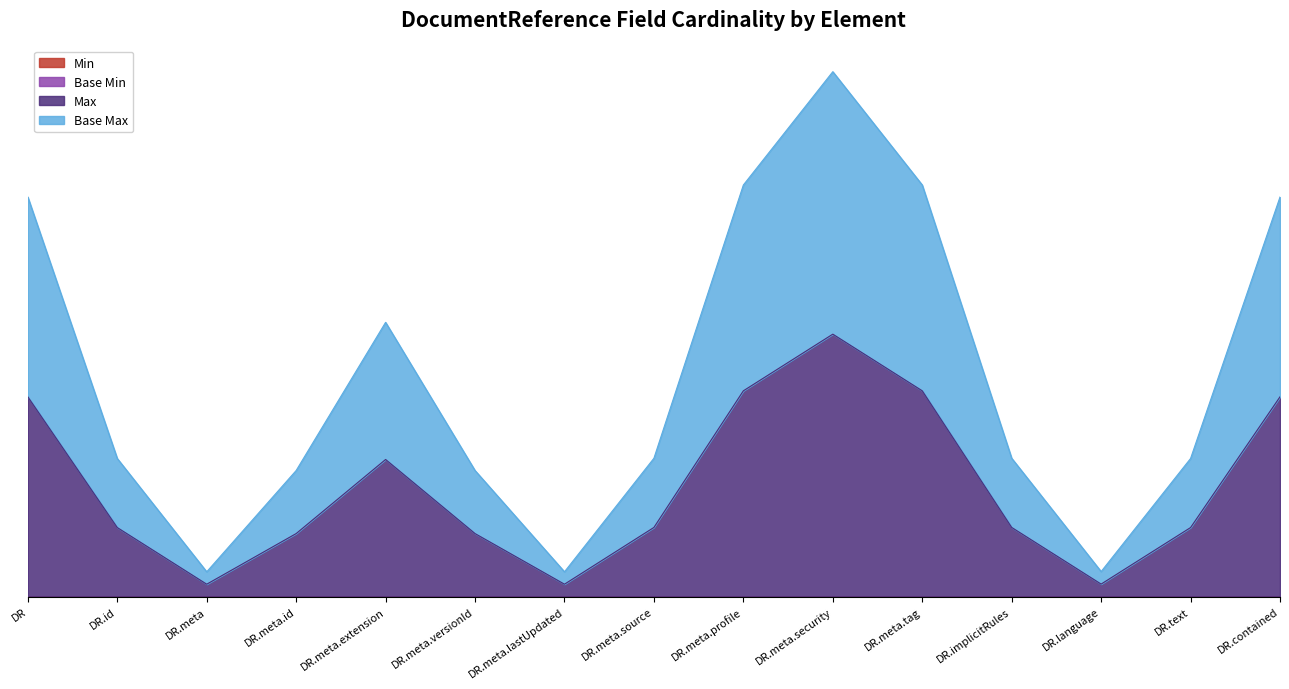

What is the total value across all series at DocumentReference.language?

2